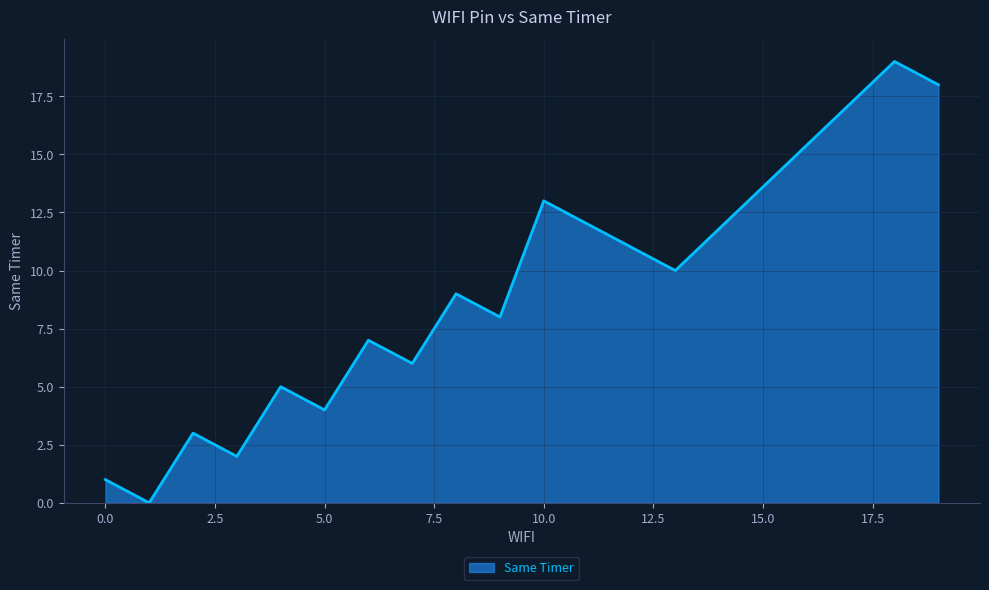

Does the chart have visible grid lines?

Yes